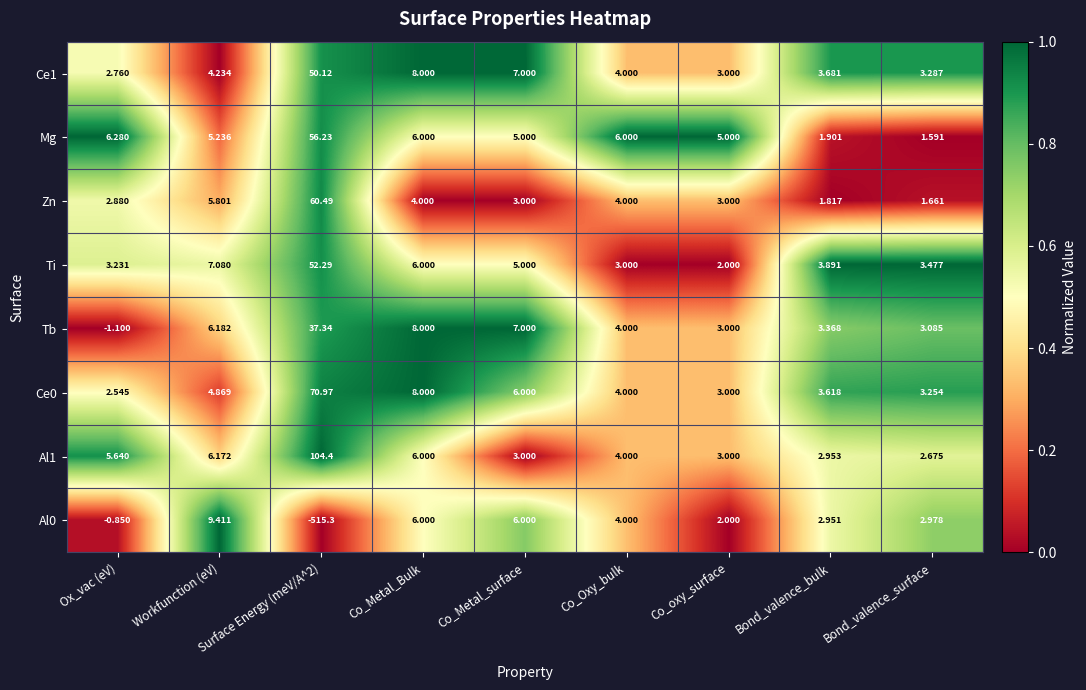

At which category is the sum across all series the highest?

Co_Metal_Bulk